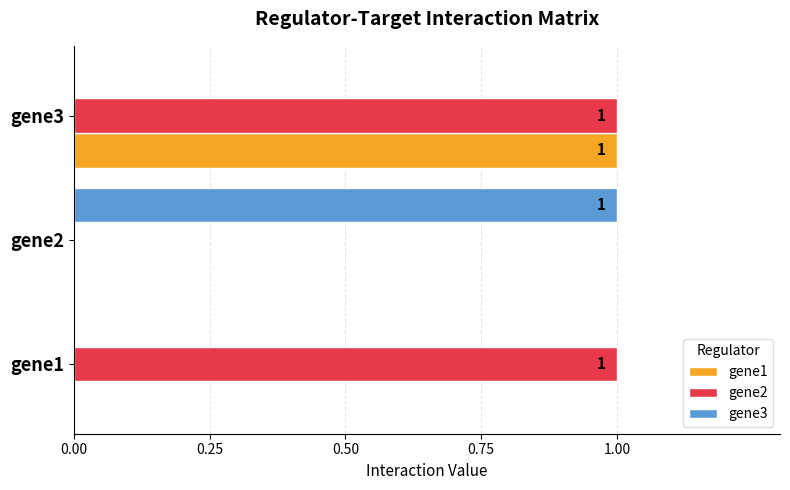

Is it true that gene1 equals 0 at gene2?

True